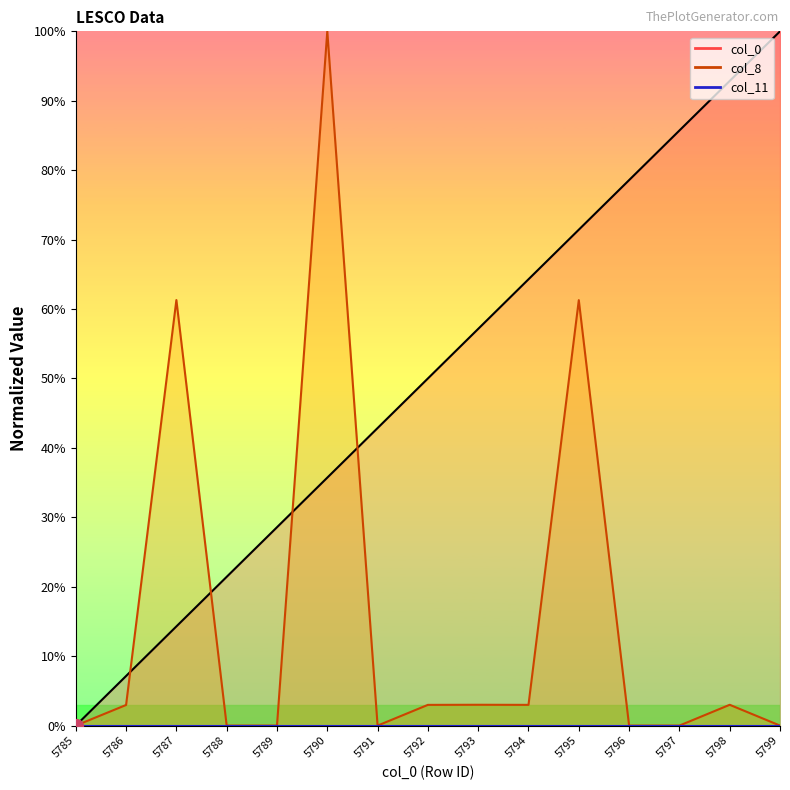

Is the value of col_8 at 5790 greater than the value of col_0 at 5799?

No